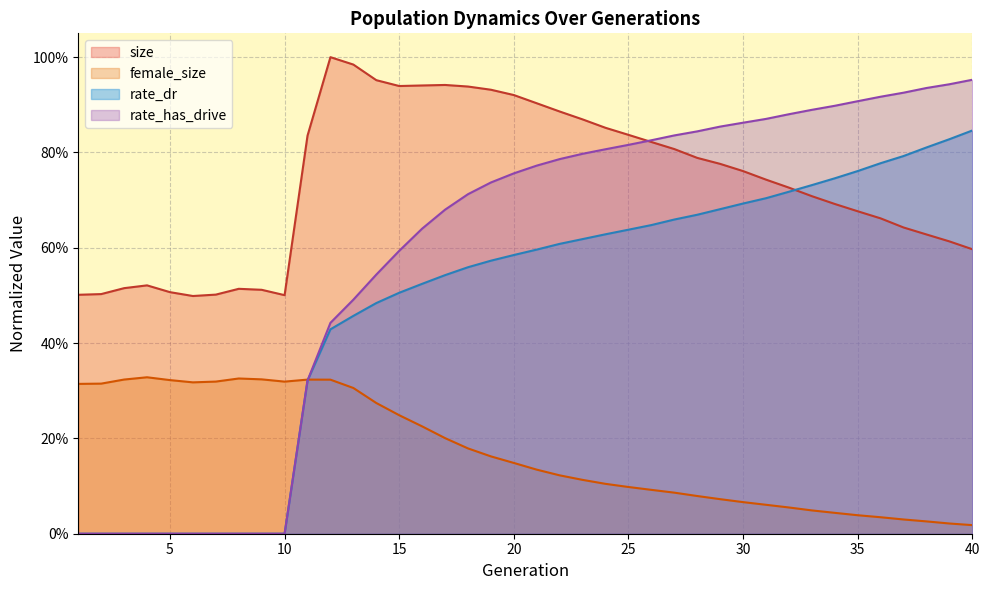

What is the value of the rate_has_drive point at the 32nd from the left?

0.9